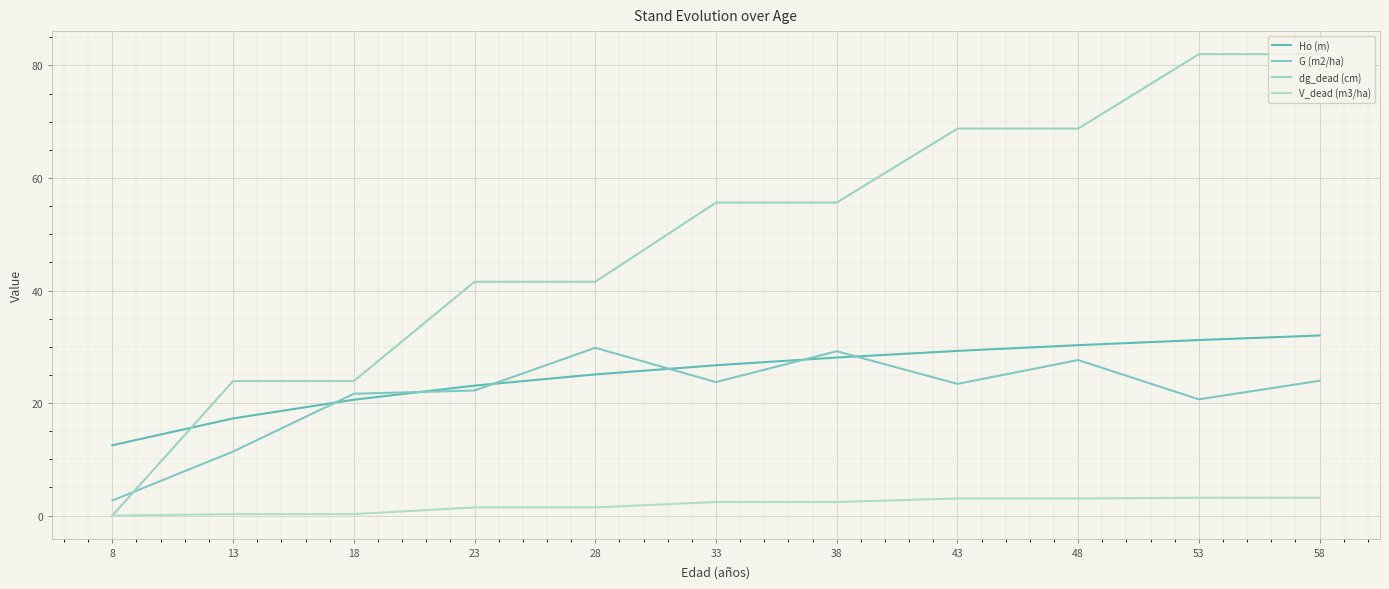

What is the value of the G (m2/ha) point at the 4th from the left?

22.2